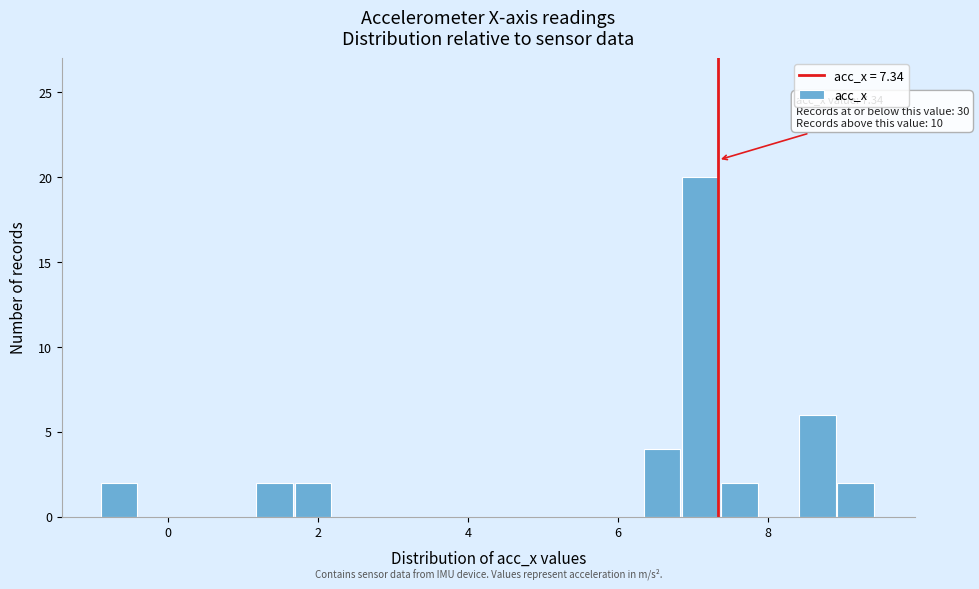

Read against the x-axis, roughly where is the centre of the tallest bar?

7.2